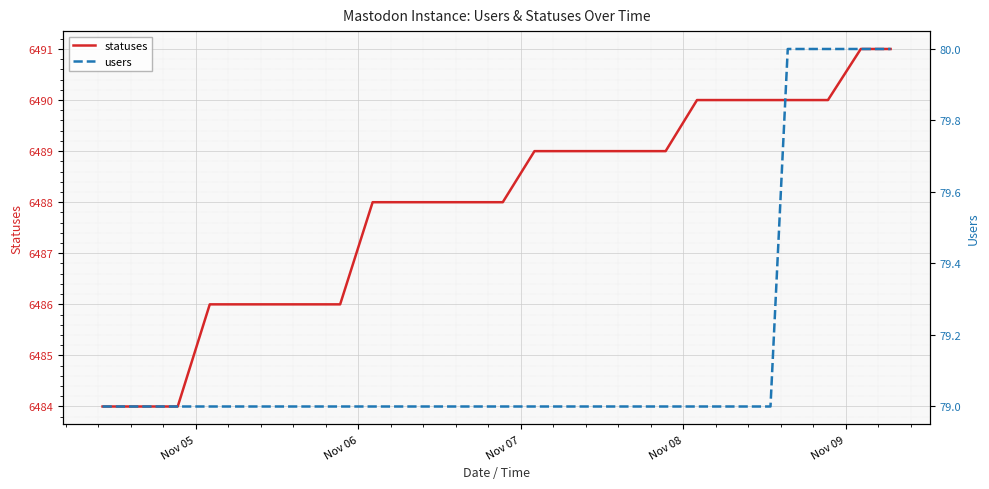

List the series in order of their peak value, highest first.

statuses, users